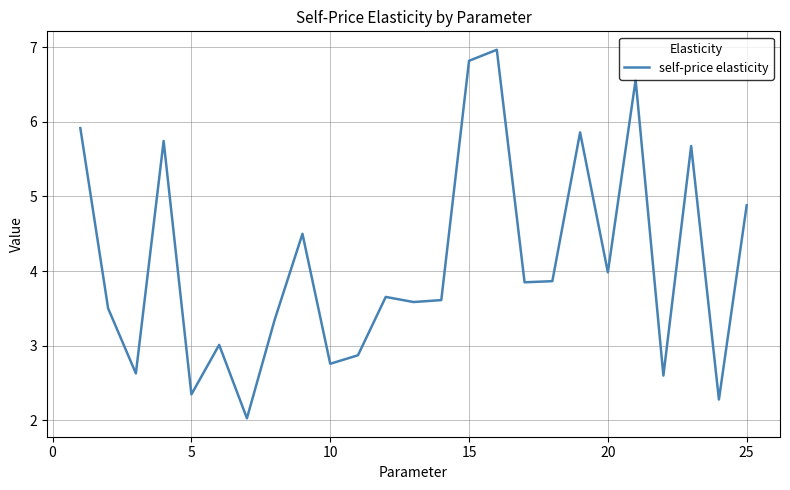

What is the difference between the second highest and minimum values?

4.8